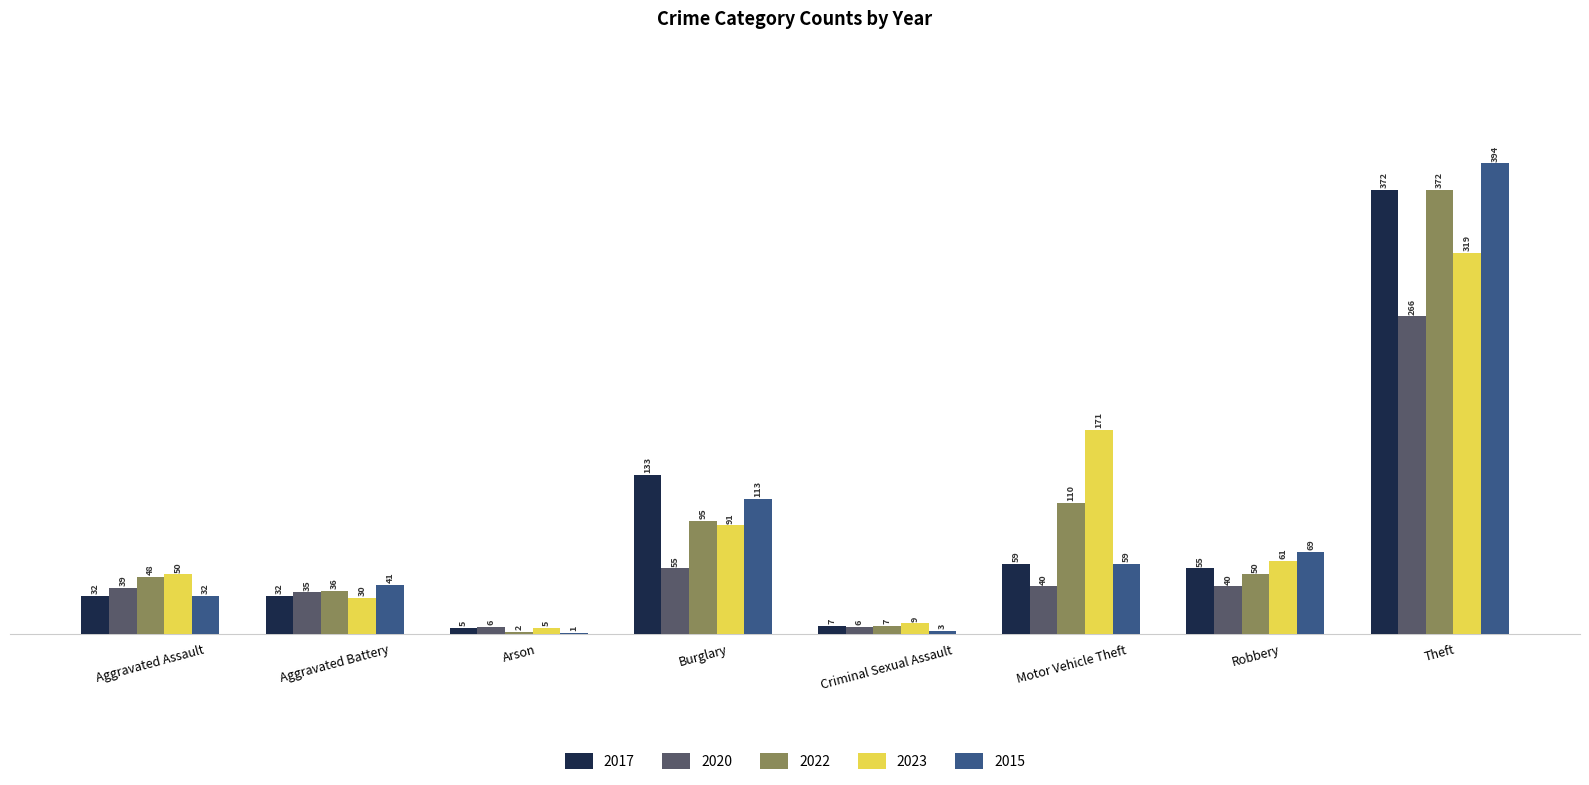

At which label does 2015 first exceed 59?

Burglary